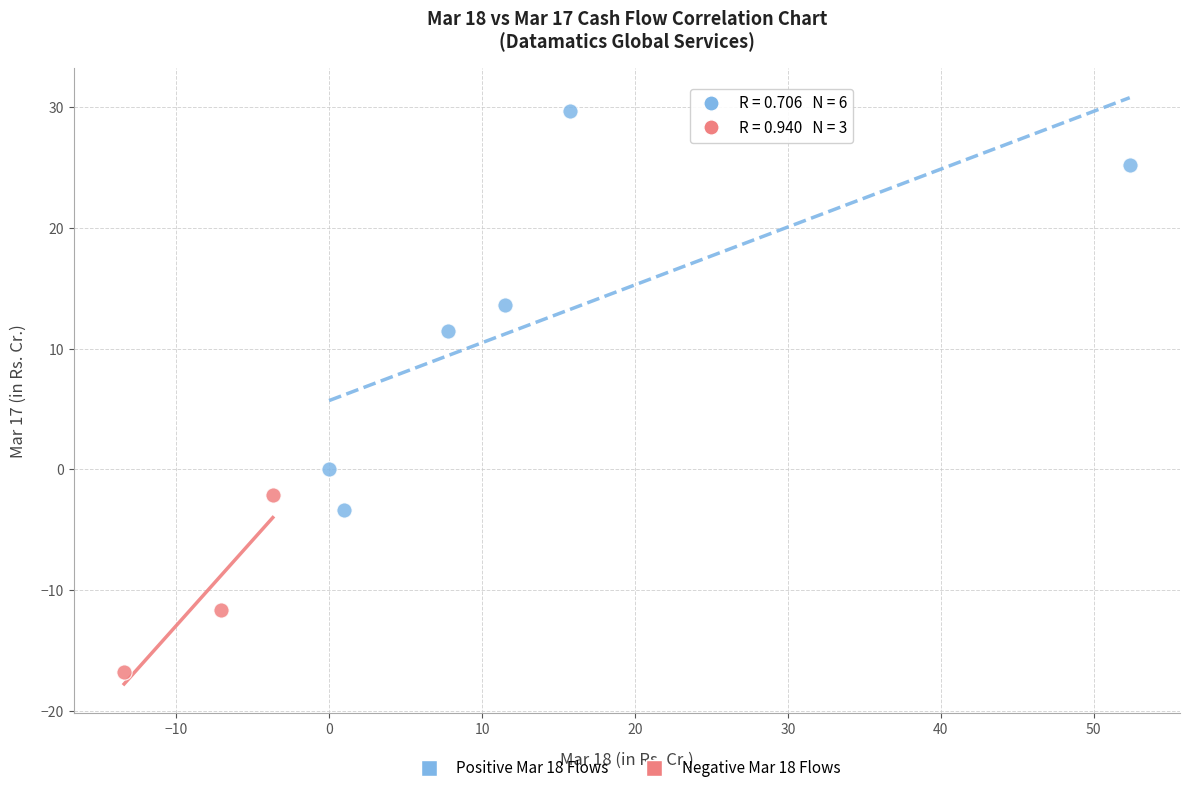

Which series has the largest Y range (max minus min)?

Positive Mar 18 Flows